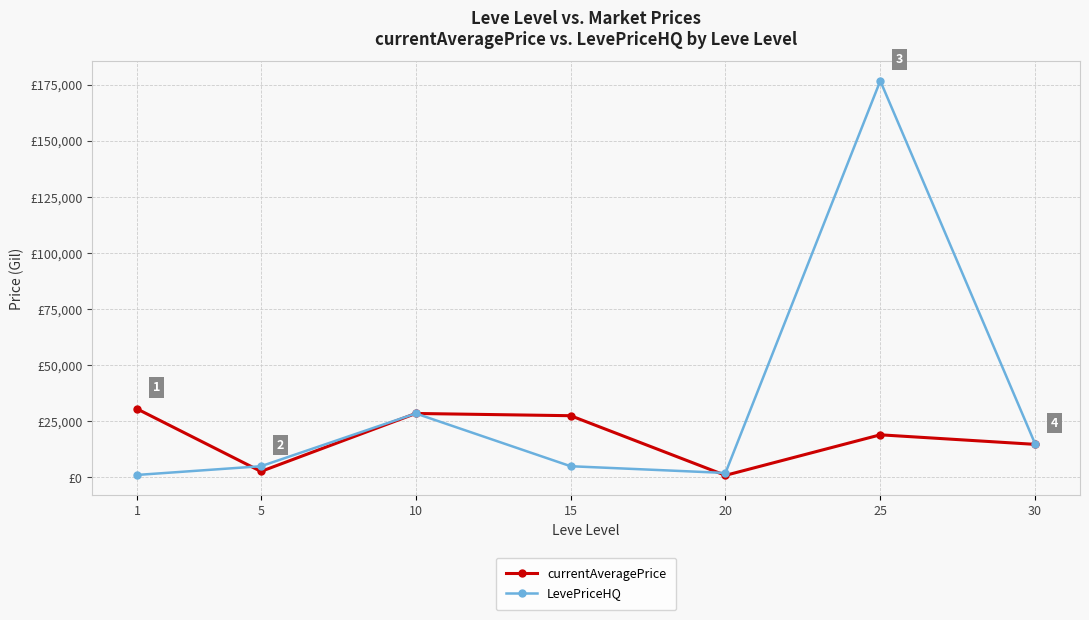

Does the chart have visible grid lines?

Yes